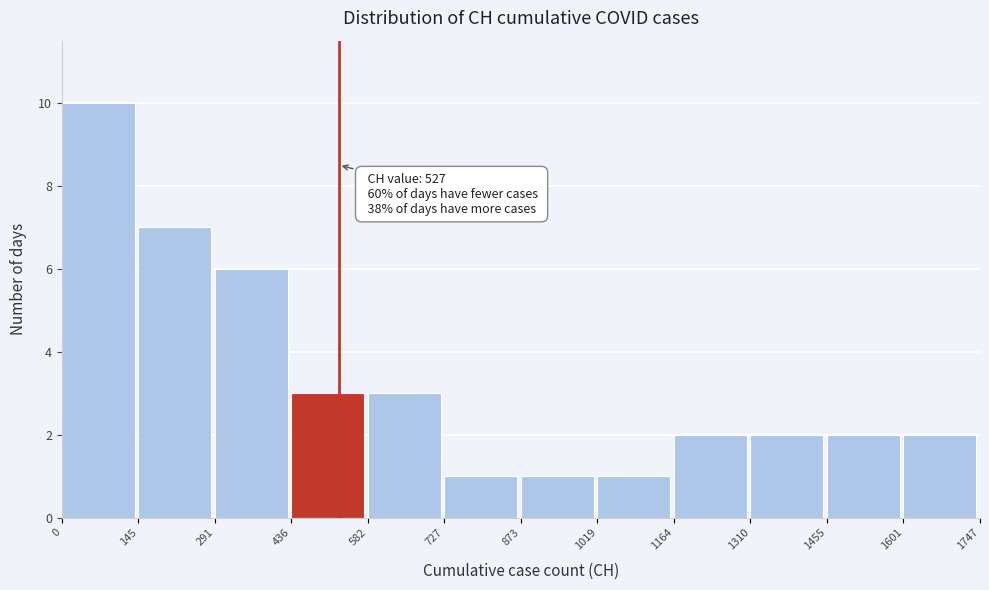

Which range on the x-axis has the tallest bar?

0 to 145